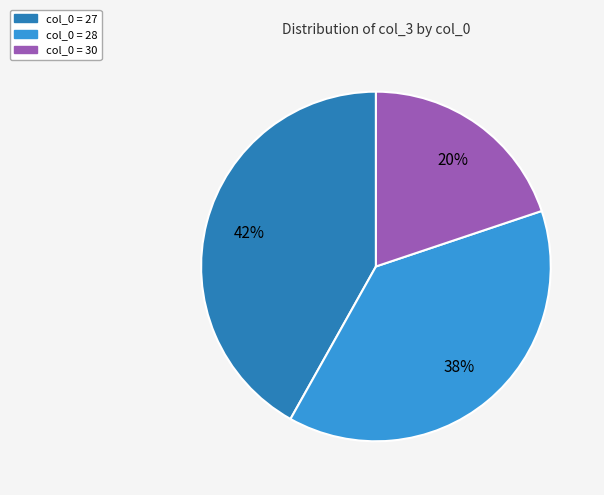

To the nearest percent, what is the difference between the largest and smallest slice percentages?

22%